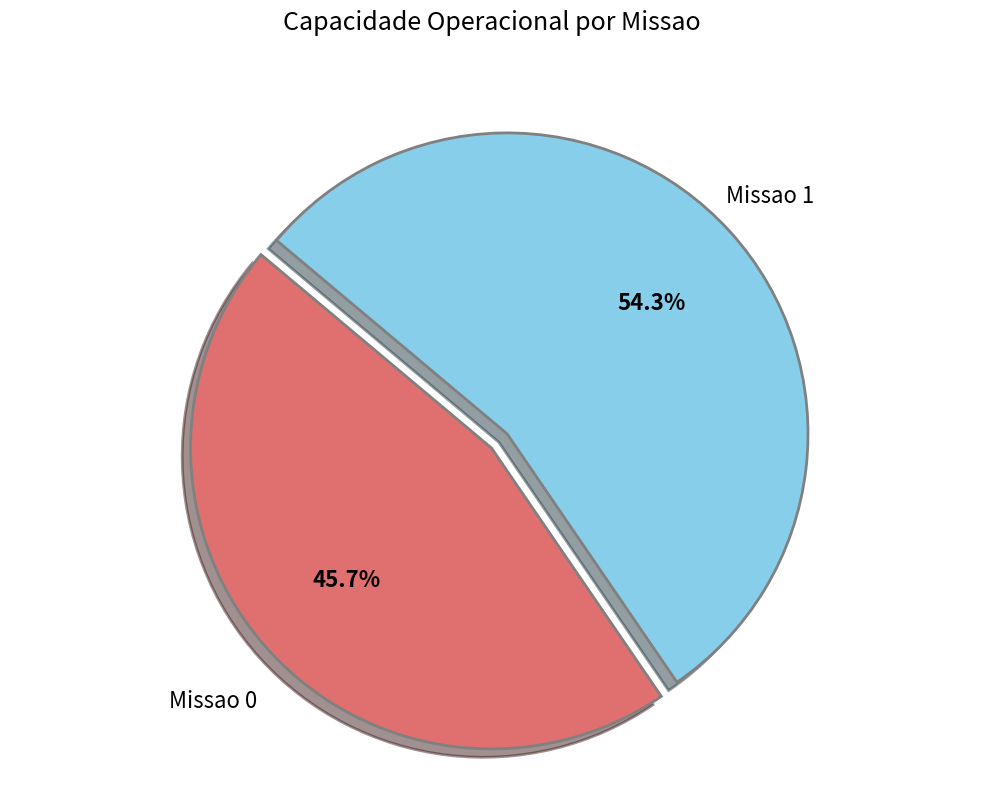

To the nearest percent, what is the difference between the largest and smallest slice percentages?

9%